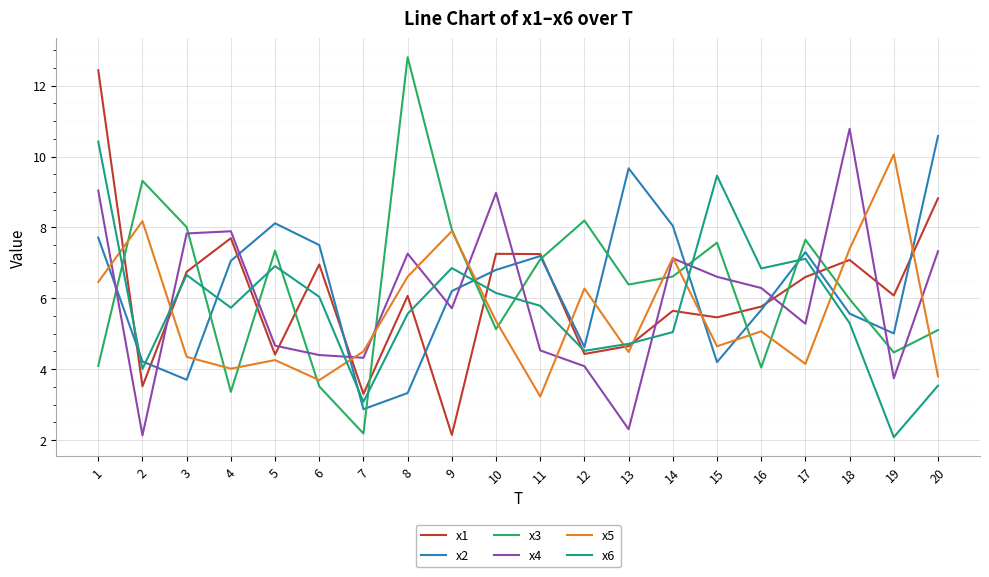

True or false: x6 has a value of 6.7 at 3.

True